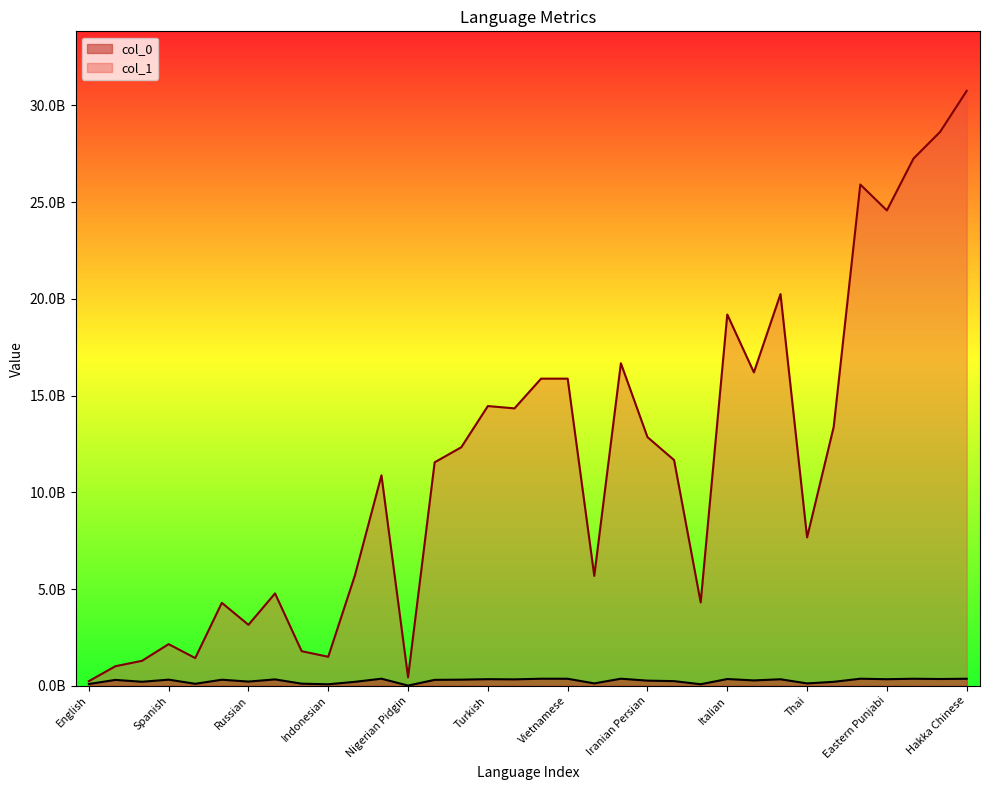

How many lines are shown in the chart?

2